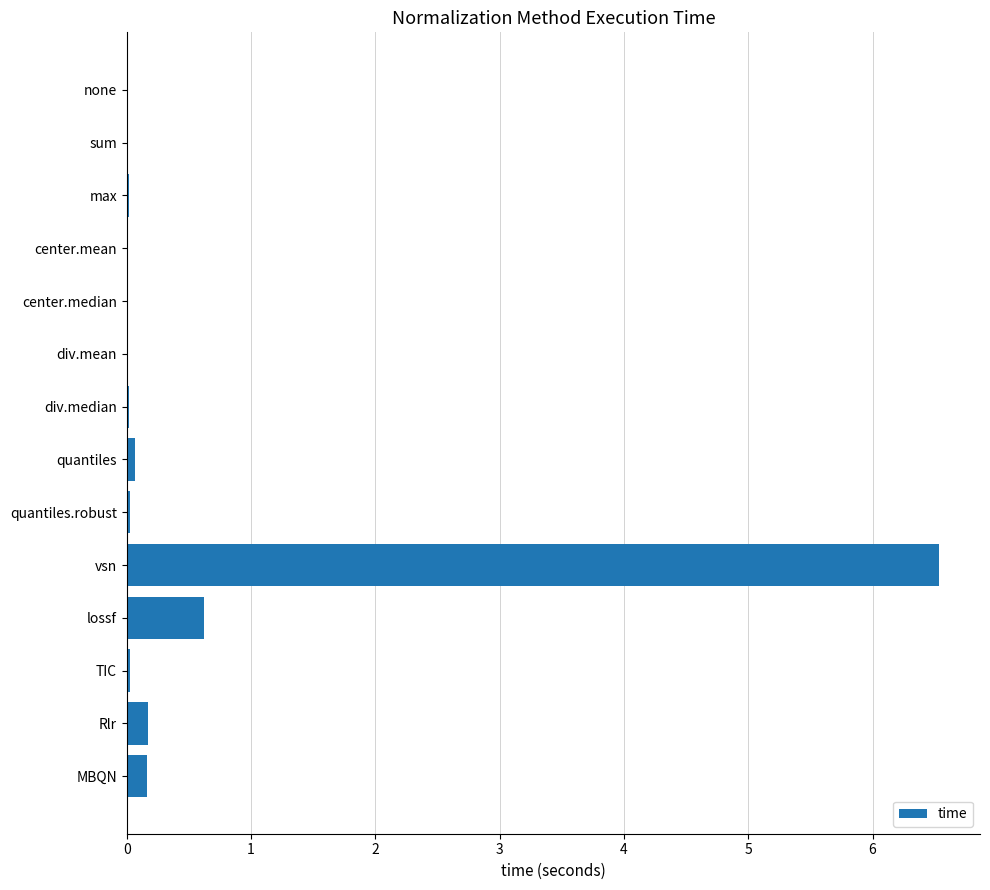

Which has a higher value, none or vsn?

vsn